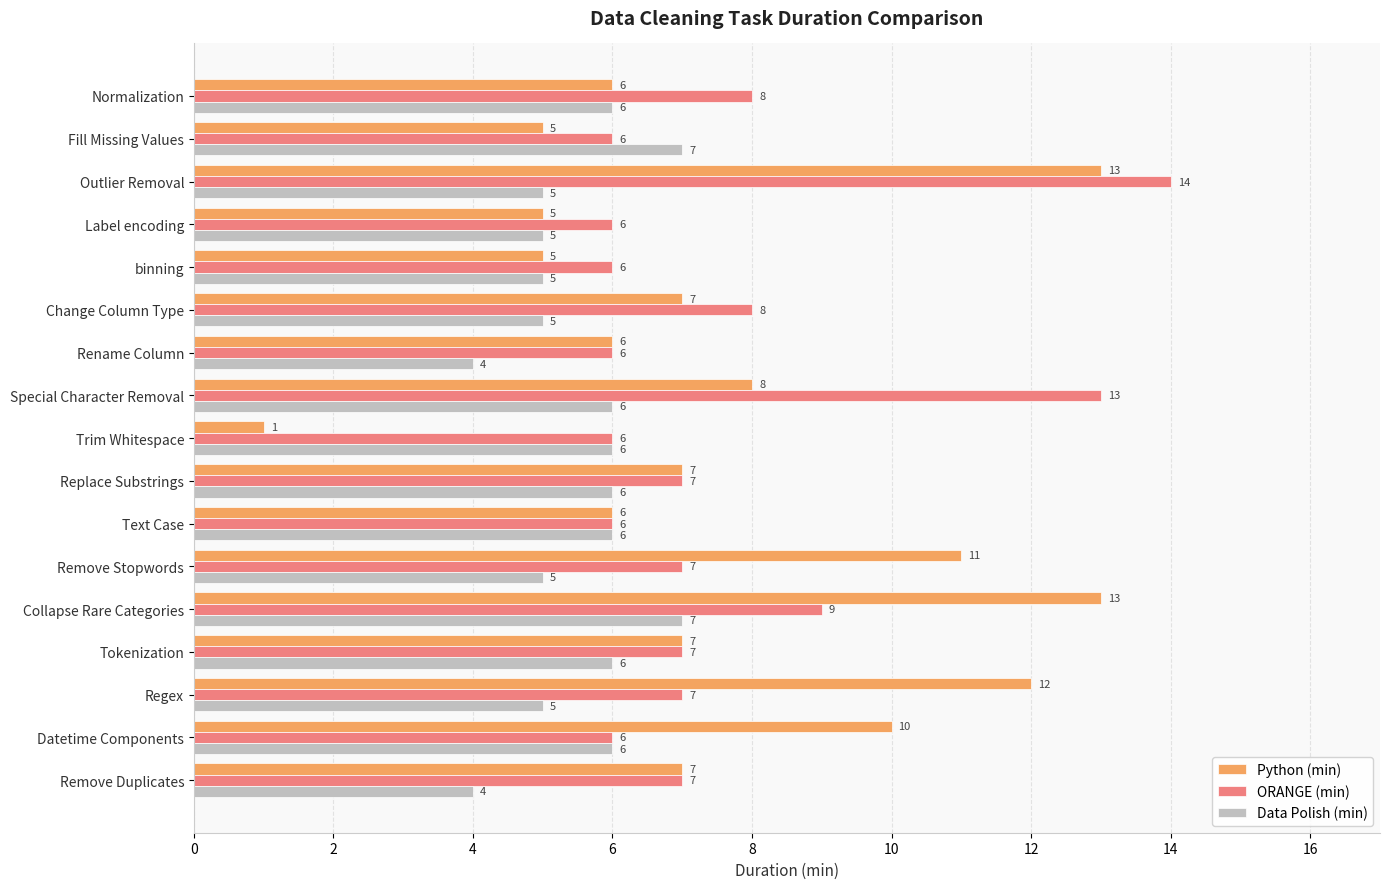

Is it true that Data Polish (min) equals 5 at Label encoding?

True